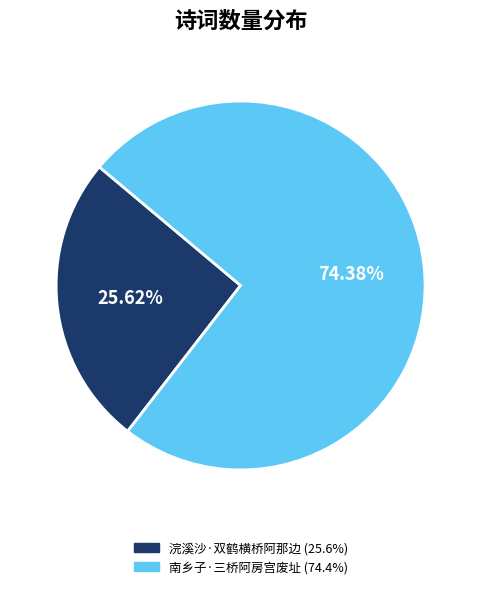

Does any single category account for the majority?

Yes